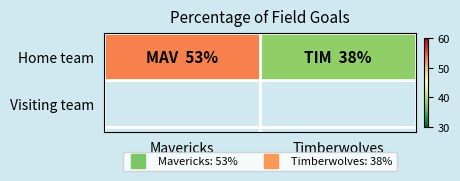

Approximately how many times larger is the value at Mavericks compared to Timberwolves?

1.4